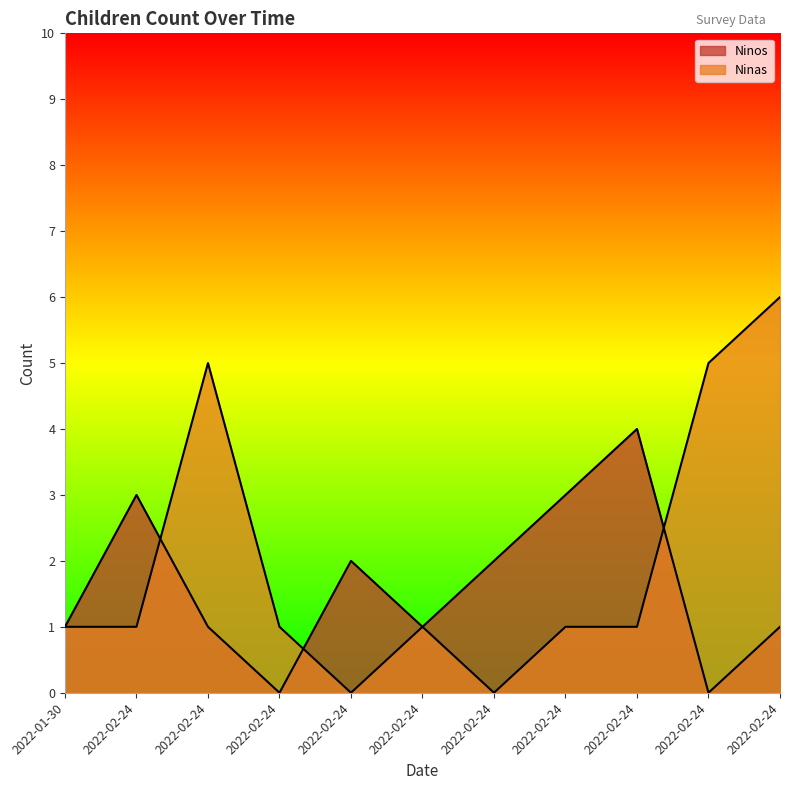

The Ninos series shows -1 at 2022-02-24. True or false?

False